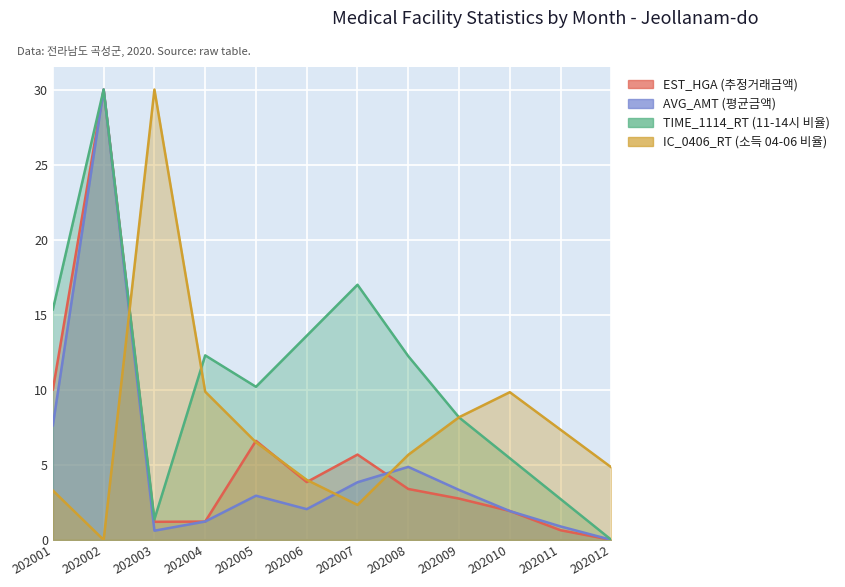

What is the sum of all IC_0406_RT values?

91.8